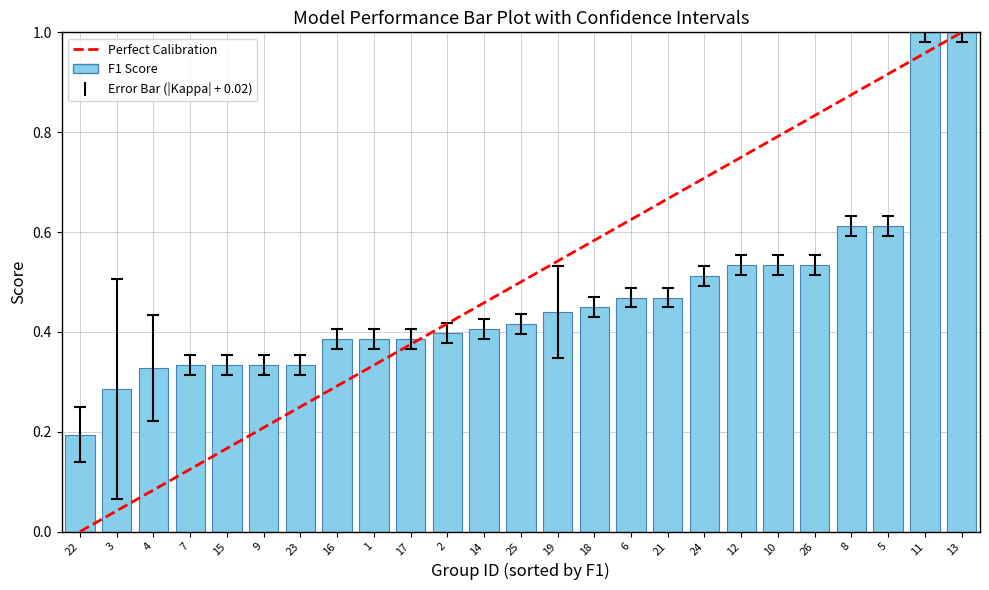

The kappa series shows 0.0 at 10. True or false?

True